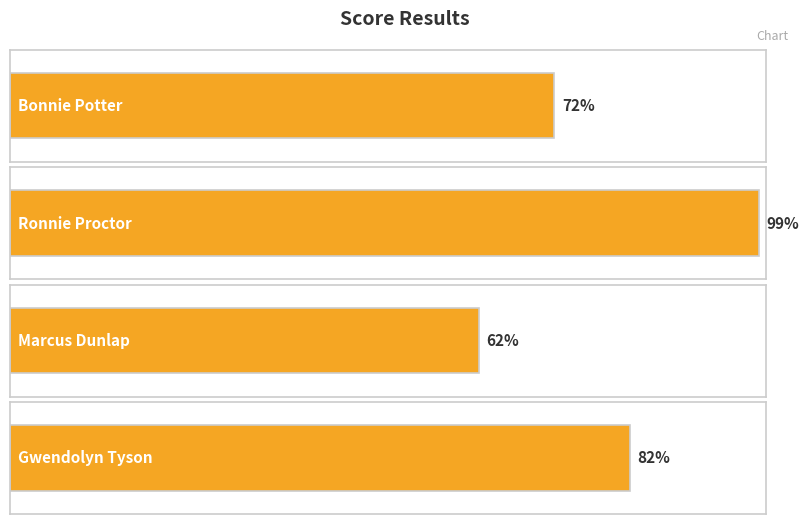

List the labels in order of value, smallest first.

Marcus Dunlap, Bonnie Potter, Gwendolyn Tyson, Ronnie Proctor